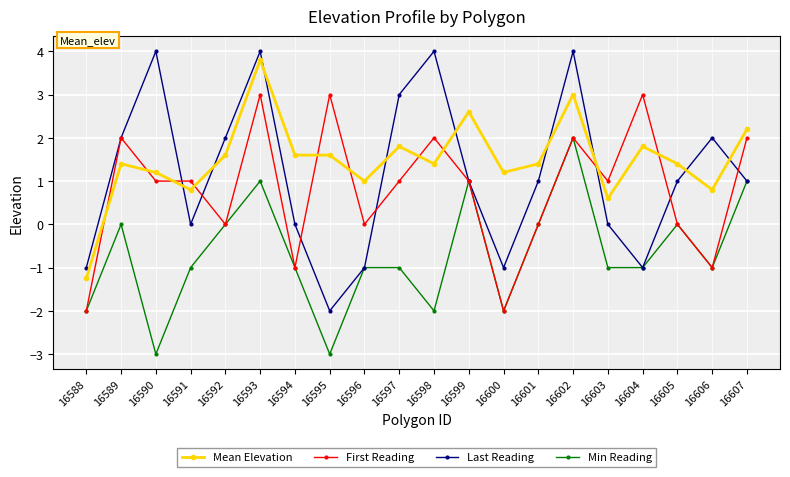

The value of Last Reading at 16599 is 0.4. True or false?

False